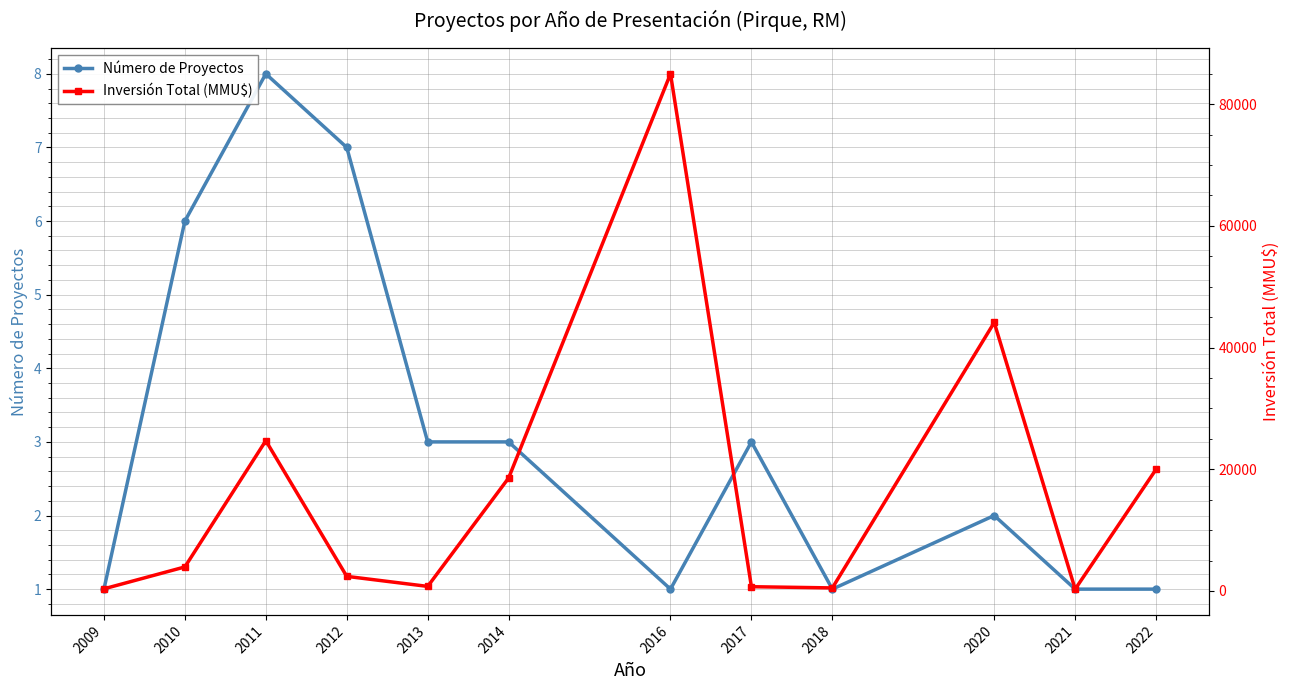

What is the maximum value shown in the chart?

85000